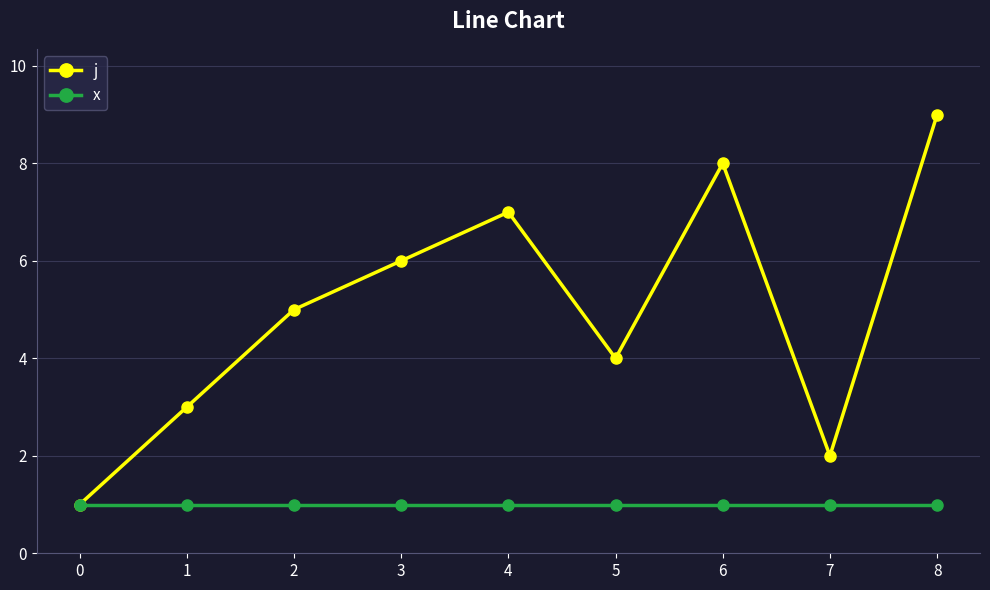

The value of x at 1 is 1. True or false?

True